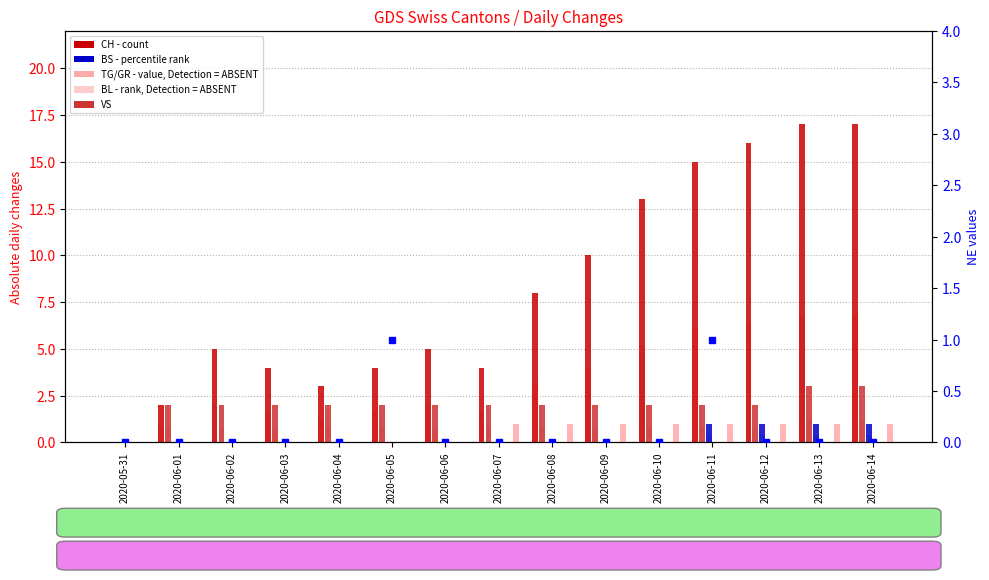

How many data points does each series have?

15